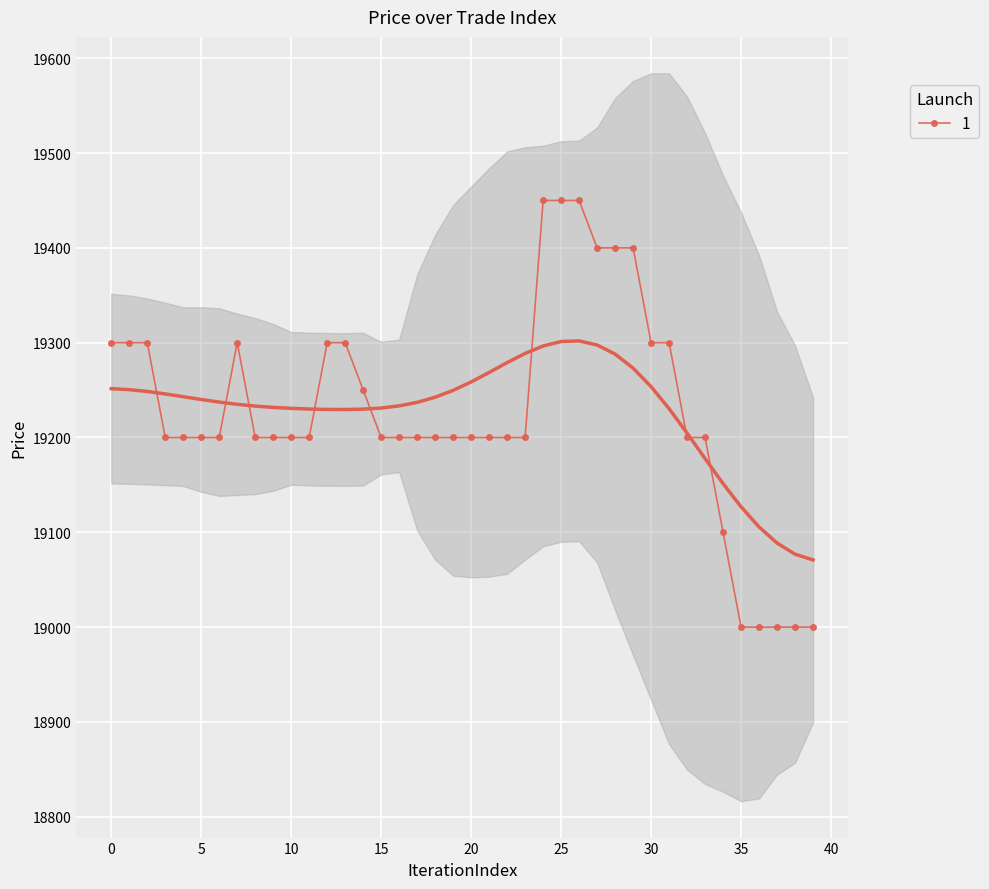

What is the change in value from 20 to 38?

-200